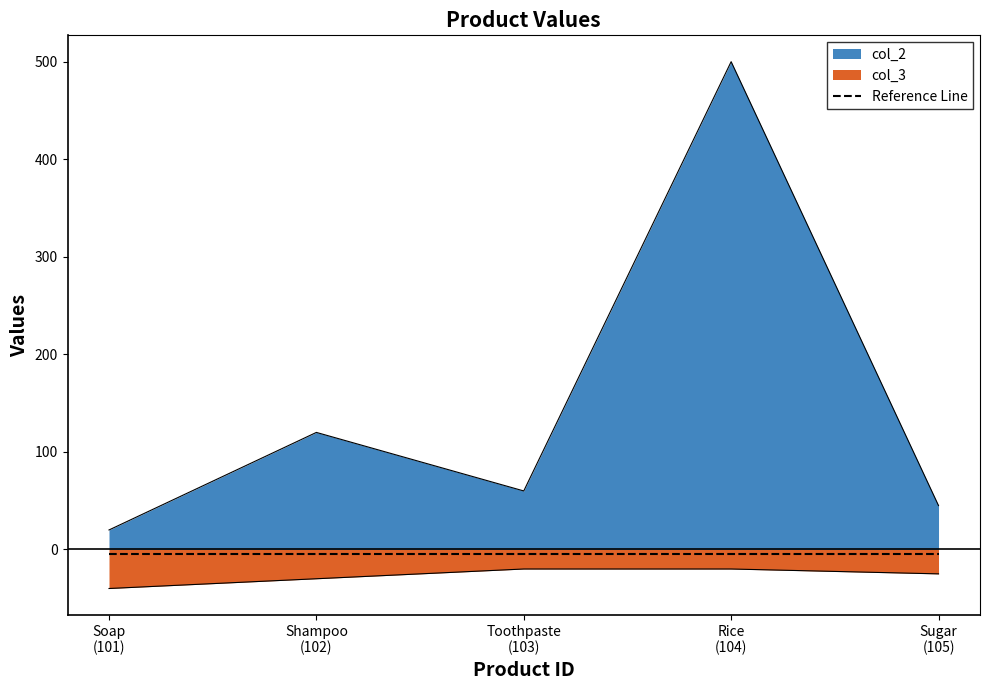

The value of col_3 at Toothpaste (103) is -20. True or false?

True